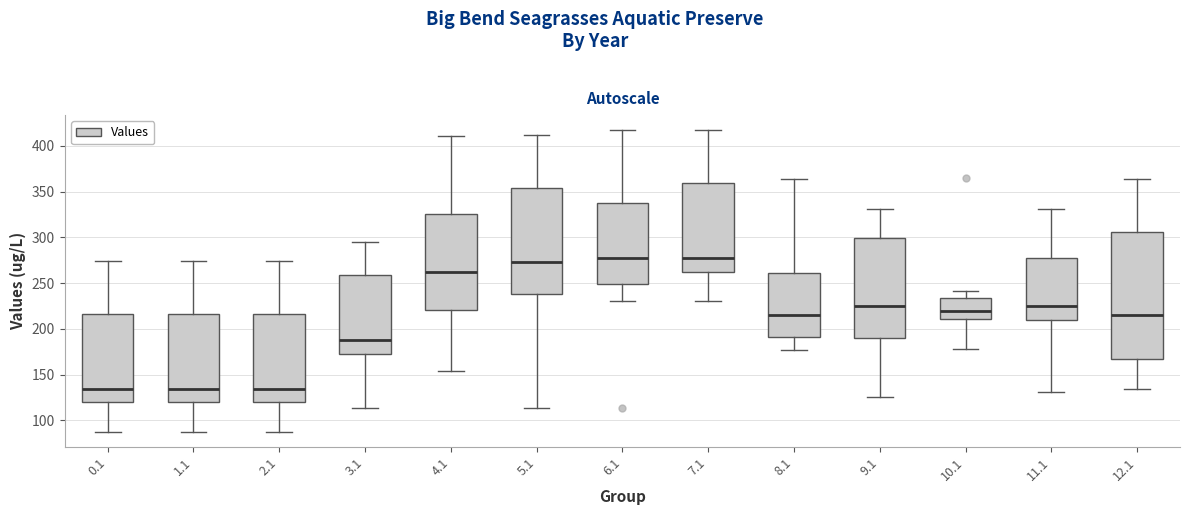

Reading left to right, read every box against the y-axis: the position of its median line, the range the box covers, and the ends of its whiskers. The values are not printed on the chart, so give them approximately, as read against the axis.

0.1: median 135, box 120 to 215, whiskers 85 to 275
1.1: median 135, box 120 to 215, whiskers 85 to 275
2.1: median 135, box 120 to 215, whiskers 85 to 275
3.1: median 190, box 170 to 260, whiskers 115 to 295
4.1: median 260, box 220 to 325, whiskers 155 to 410
5.1: median 275, box 240 to 355, whiskers 115 to 410
6.1: median 280, box 250 to 335, whiskers 230 to 415
7.1: median 280, box 260 to 360, whiskers 230 to 415
8.1: median 215, box 190 to 260, whiskers 175 to 365
9.1: median 225, box 190 to 300, whiskers 125 to 330
10.1: median 220, box 210 to 235, whiskers 180 to 240
11.1: median 225, box 210 to 280, whiskers 130 to 330
12.1: median 215, box 165 to 305, whiskers 135 to 365